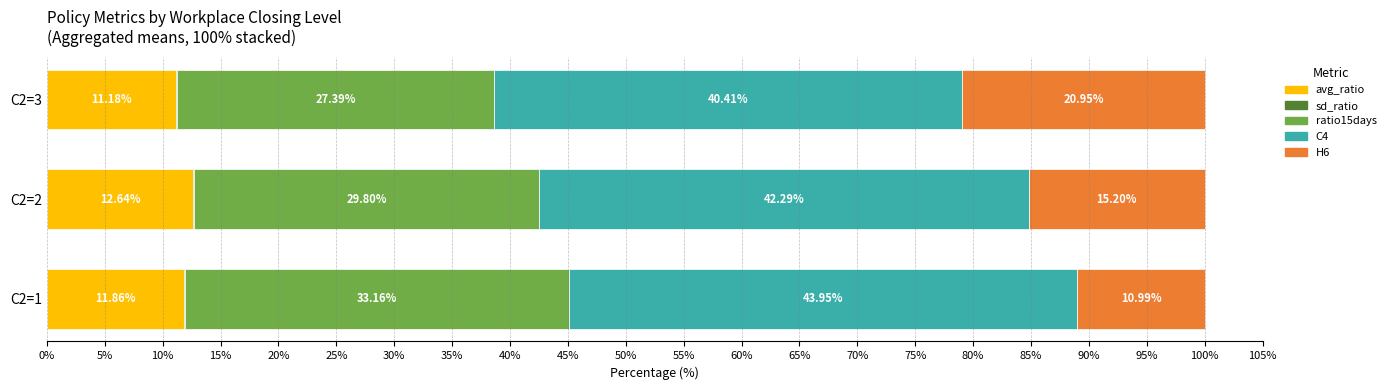

What is the total value across all series at C2=3?

100.0